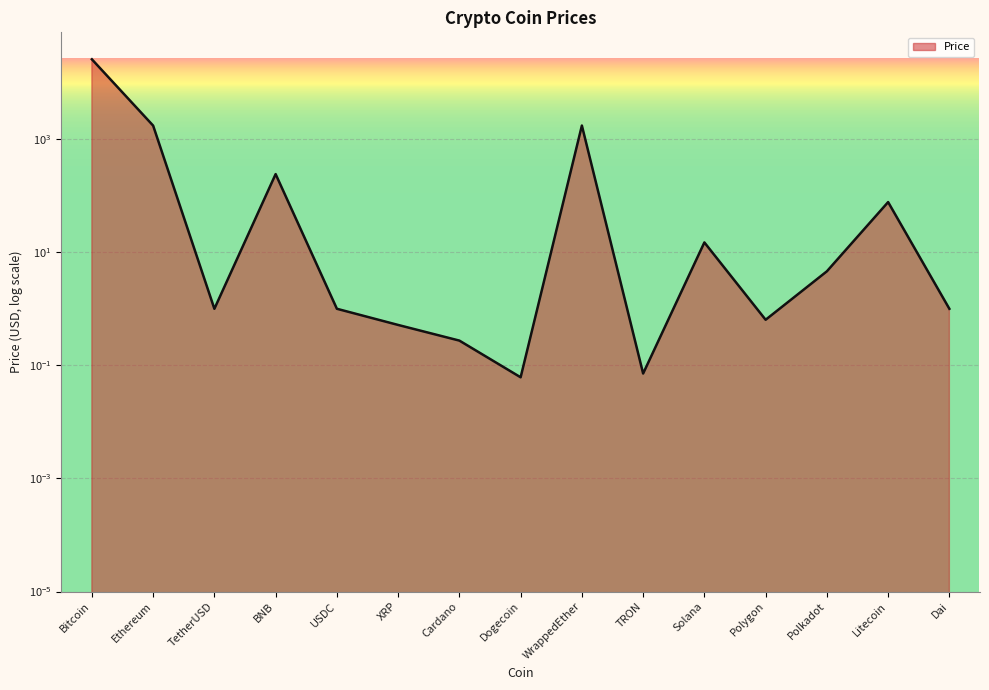

What is the sum of all values?

29655.2